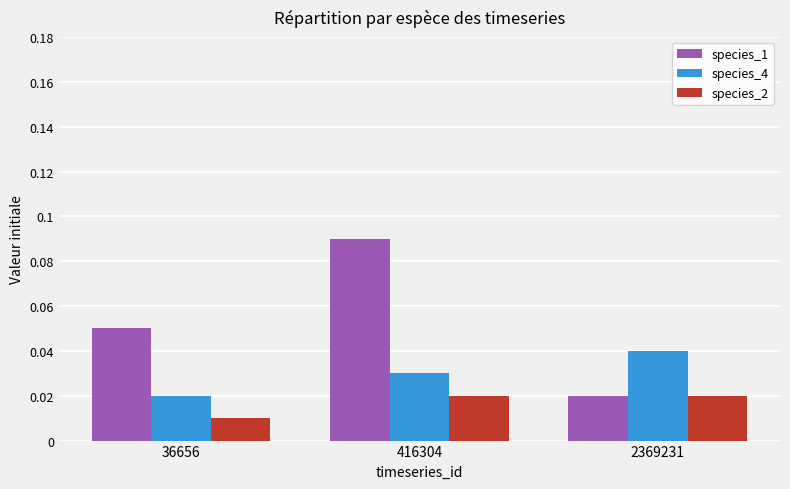

Are the bars grouped side by side (vs. stacked)?

Yes